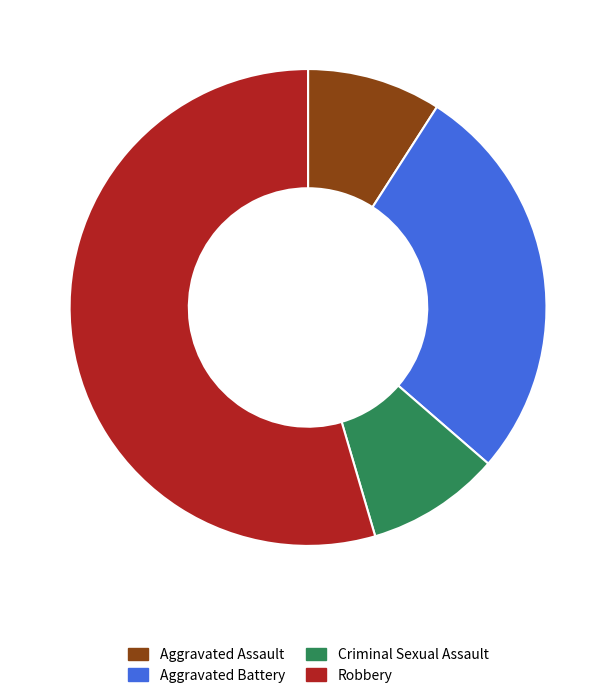

What is the ratio of the value at Aggravated Battery to the value at Aggravated Assault?

3.0